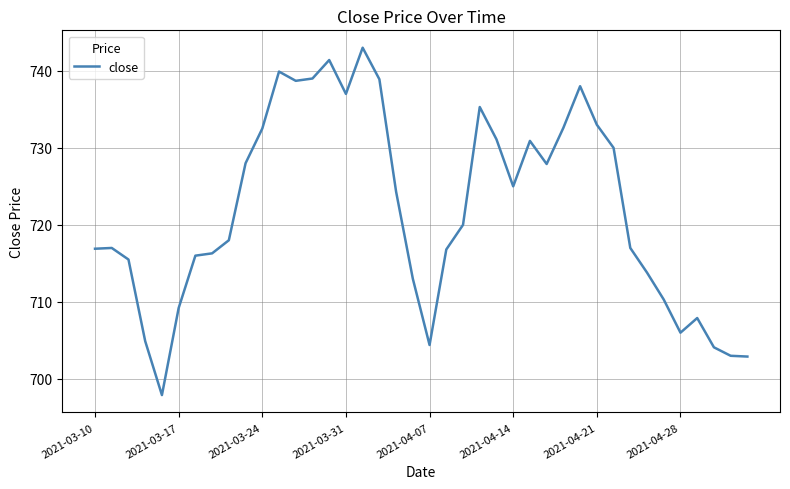

What is the maximum value shown in the chart?

743.0